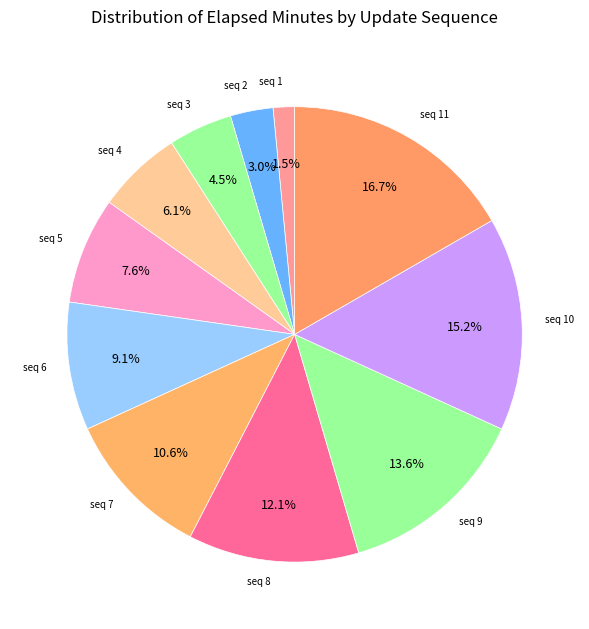

Is there a majority slice in this chart?

No